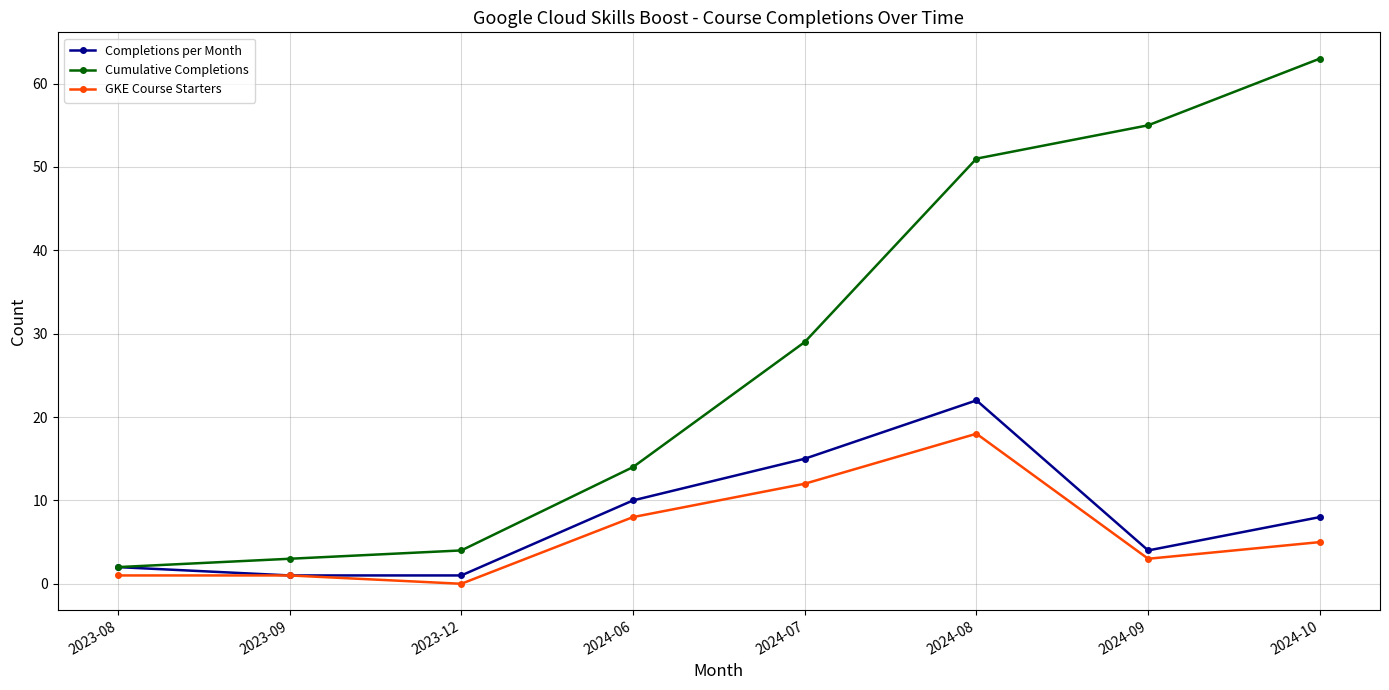

Between 2023-09 and 2024-09, which series saw the biggest shift?

Cumulative Completions